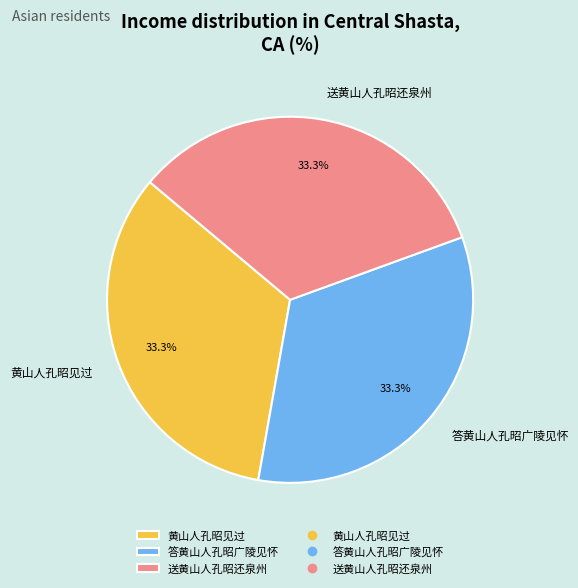

Does 送黄山人孔昭还泉州 account for over 50% of the chart?

No